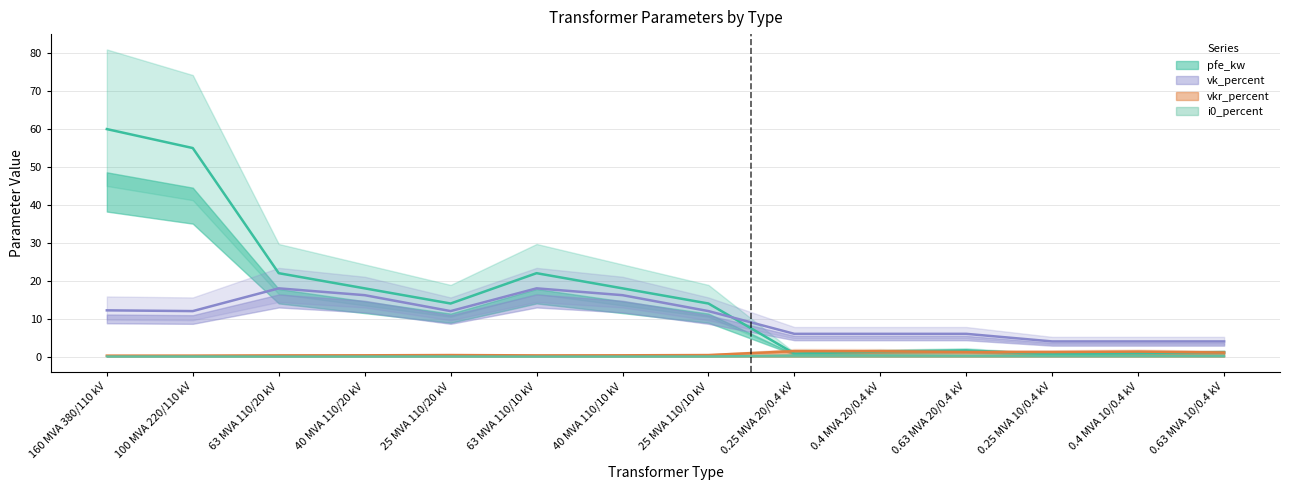

At which category does the chart reach its peak across all series?

160 MVA 380/110 kV